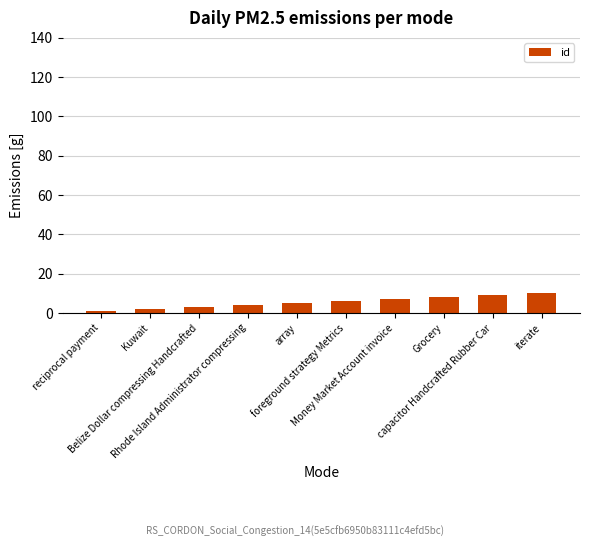

How many data points does each series have?

10